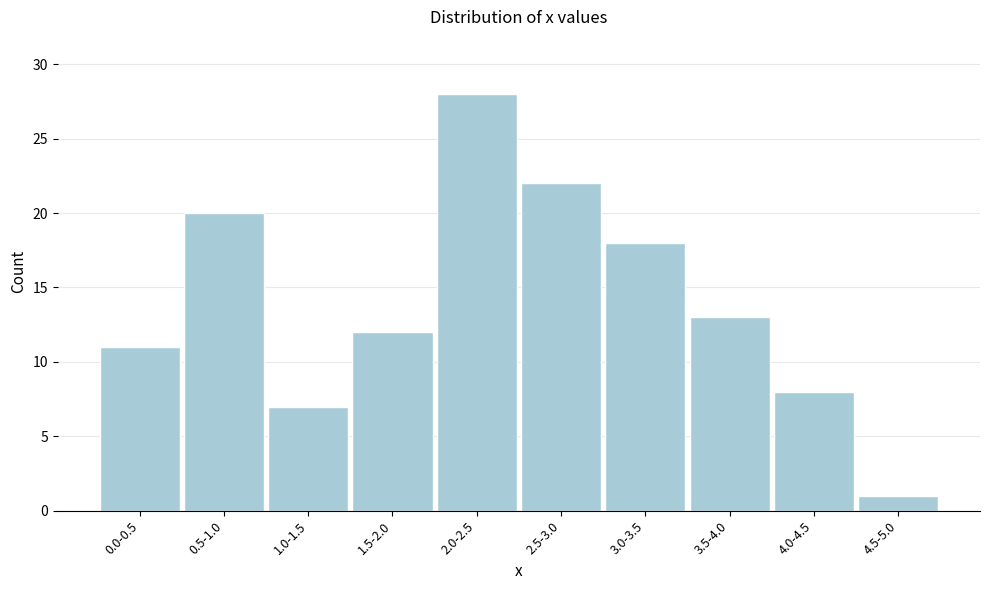

Reading left to right, what are all the values shown in this chart?

0.0-0.5=11	0.5-1.0=20	1.0-1.5=7	1.5-2.0=12	2.0-2.5=28	2.5-3.0=22	3.0-3.5=18	3.5-4.0=13	4.0-4.5=8	4.5-5.0=1